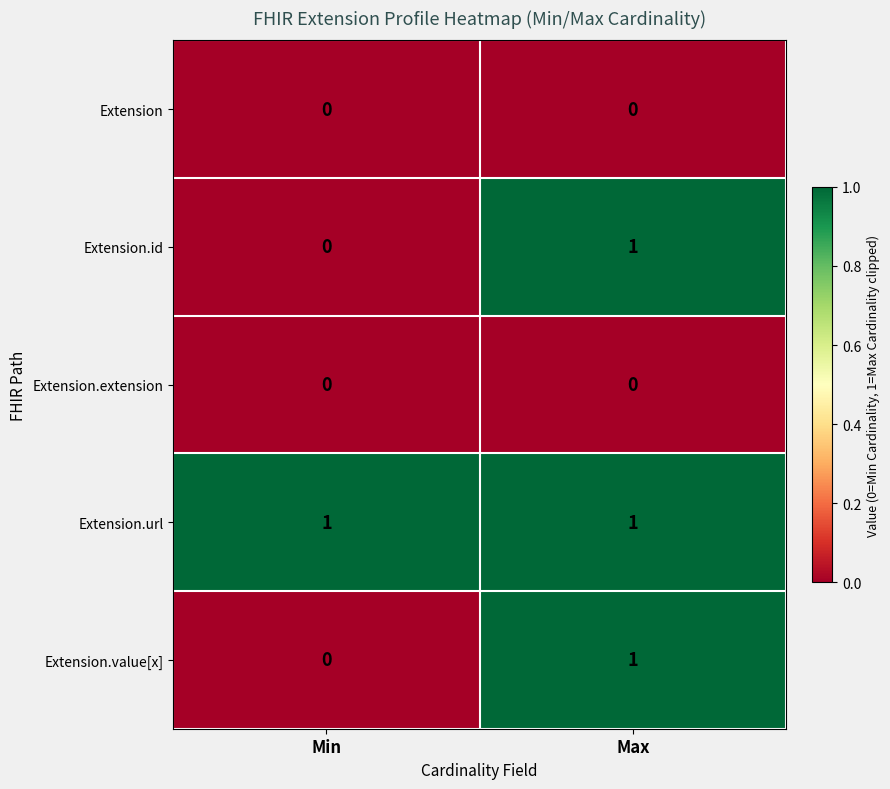

Which category has the lowest value in the Extension.id series?

Min